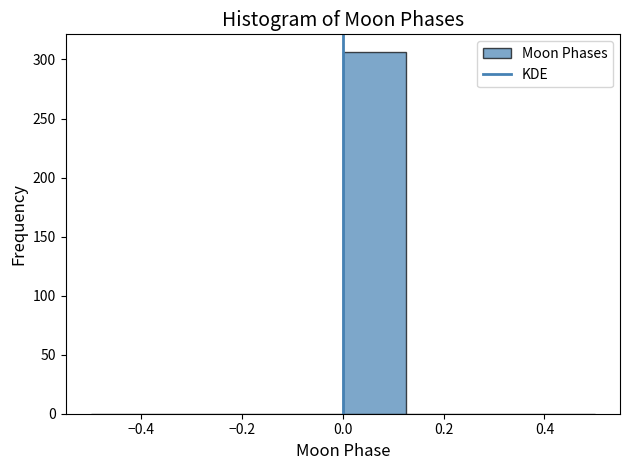

How tall is the bar that spans 0.000 to 0.125 on the x-axis? Neither the bar edges nor the heights are printed on the chart, so give them approximately, as read against the axes.

305